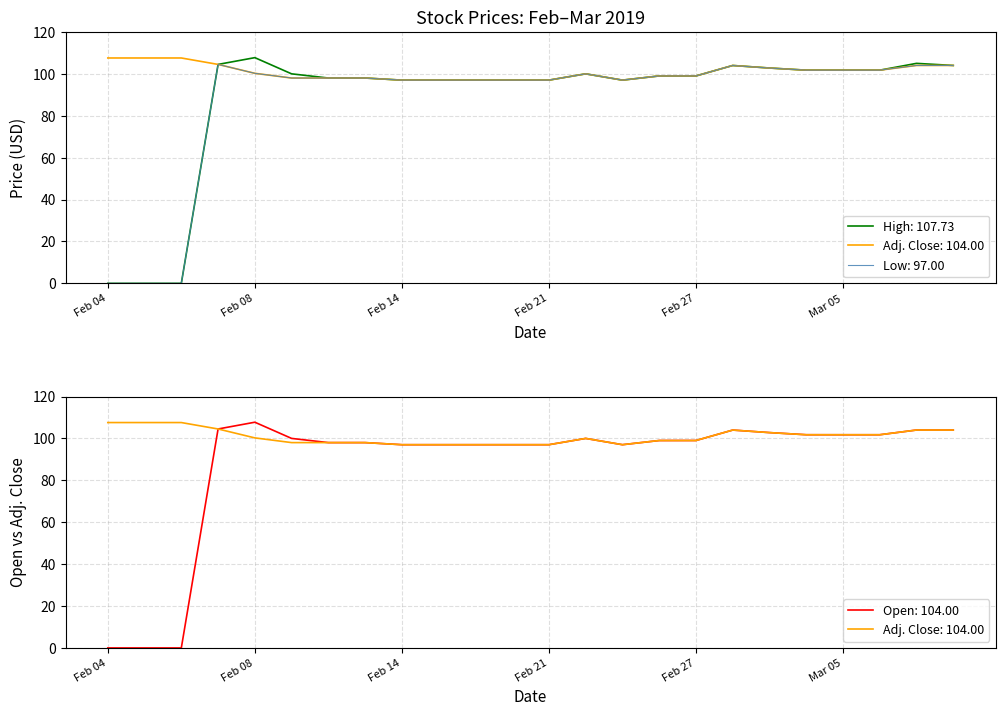

Which series has the largest range (max minus min)?

High